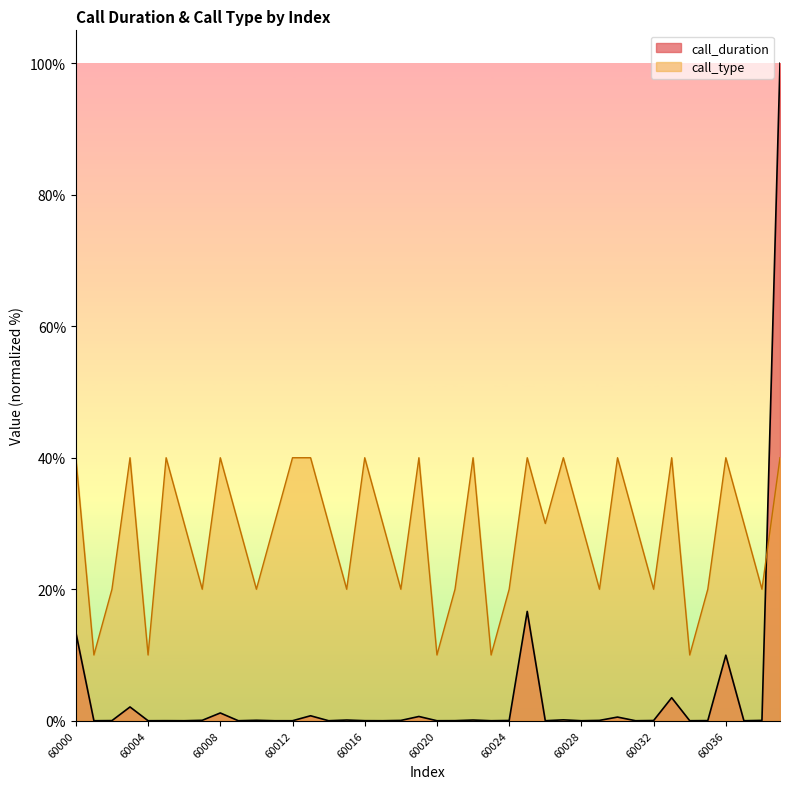

How many distinct data groups are displayed?

2